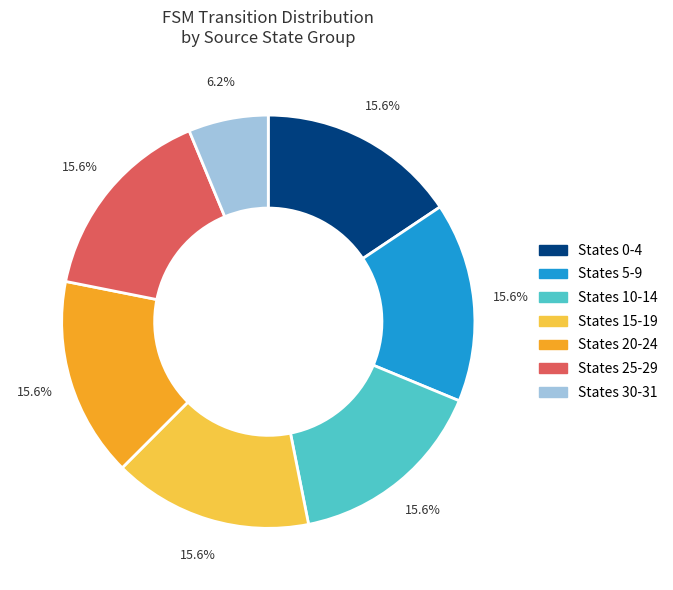

What is the ratio of the value at States 20-24 to the value at States 30-31?

2.5